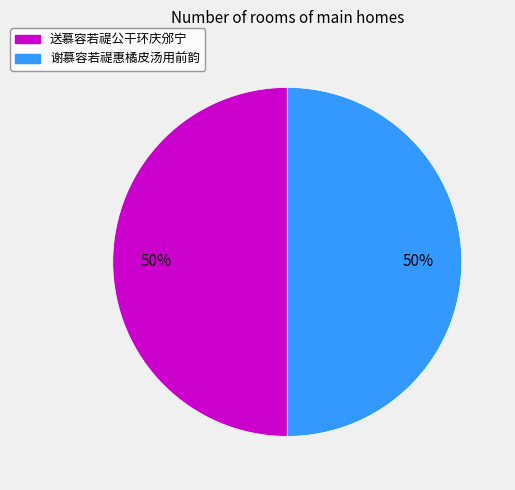

To the nearest percent, what percentage of the pie is 送慕容若禔公干环庆邠宁?

50%